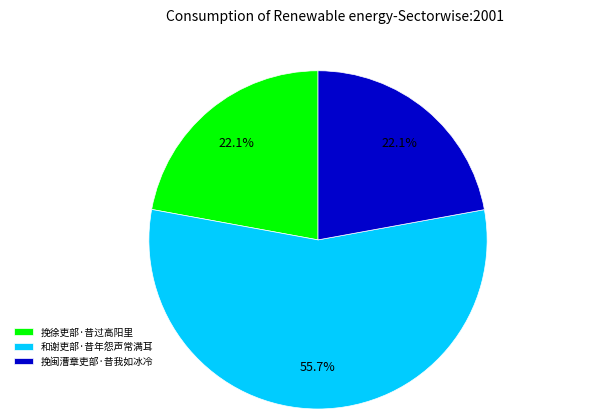

Which category has the biggest portion of the pie?

和谢吏部·昔年怨声常满耳